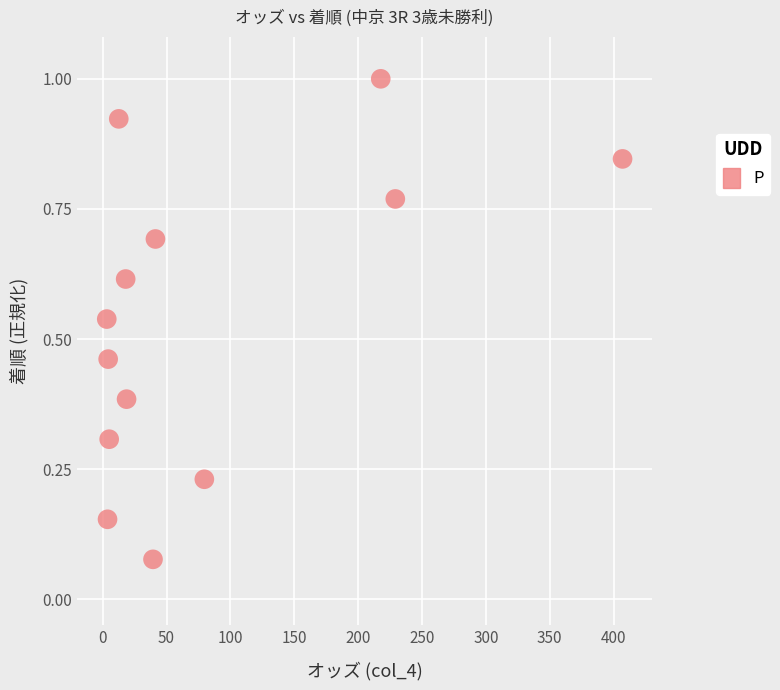

Count the number of points in this scatter plot.

13